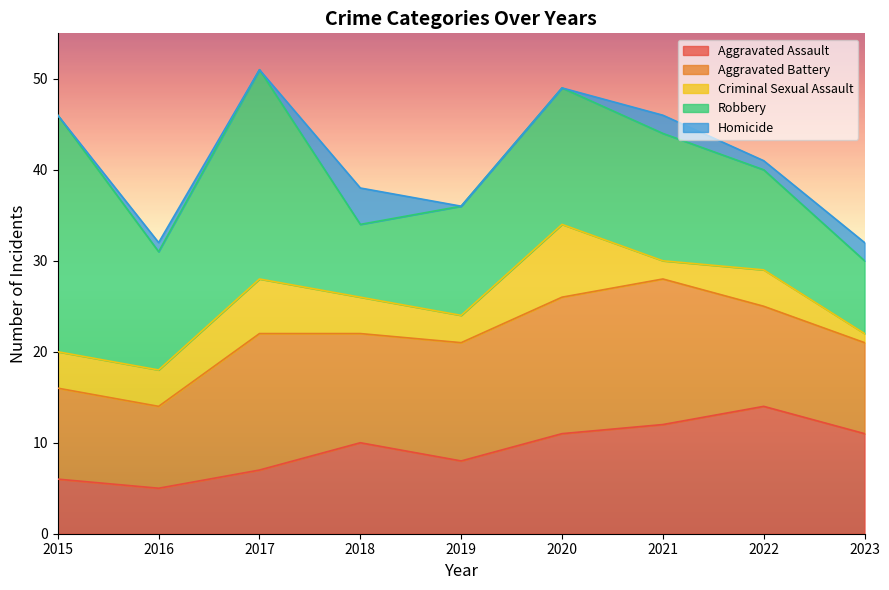

Where does the Robbery series first go above 13?

2015